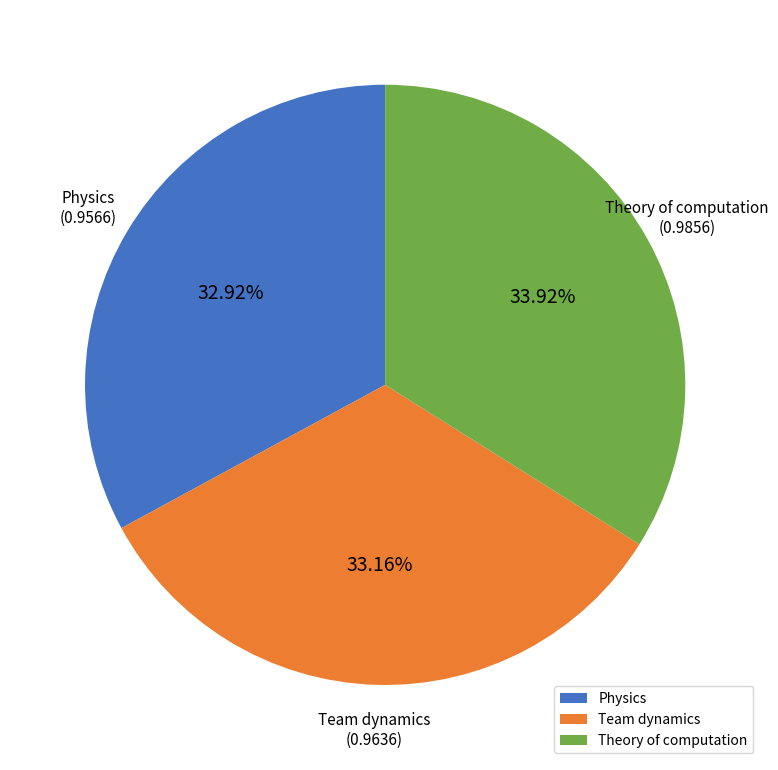

Count the number of slices in the pie.

3